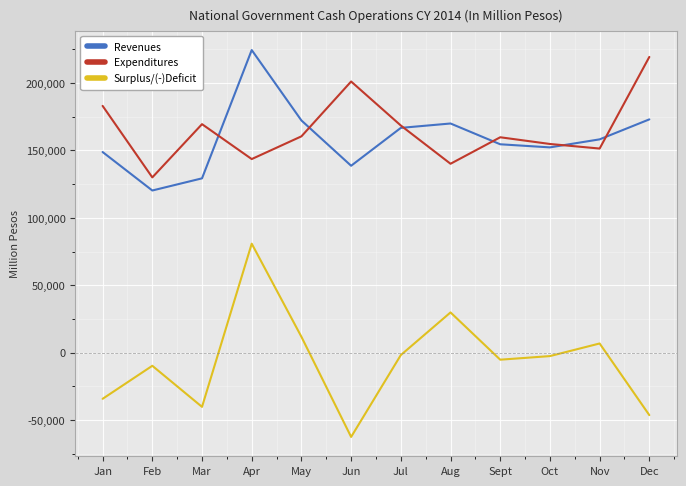

At which label does Expenditures reach its minimum?

Feb